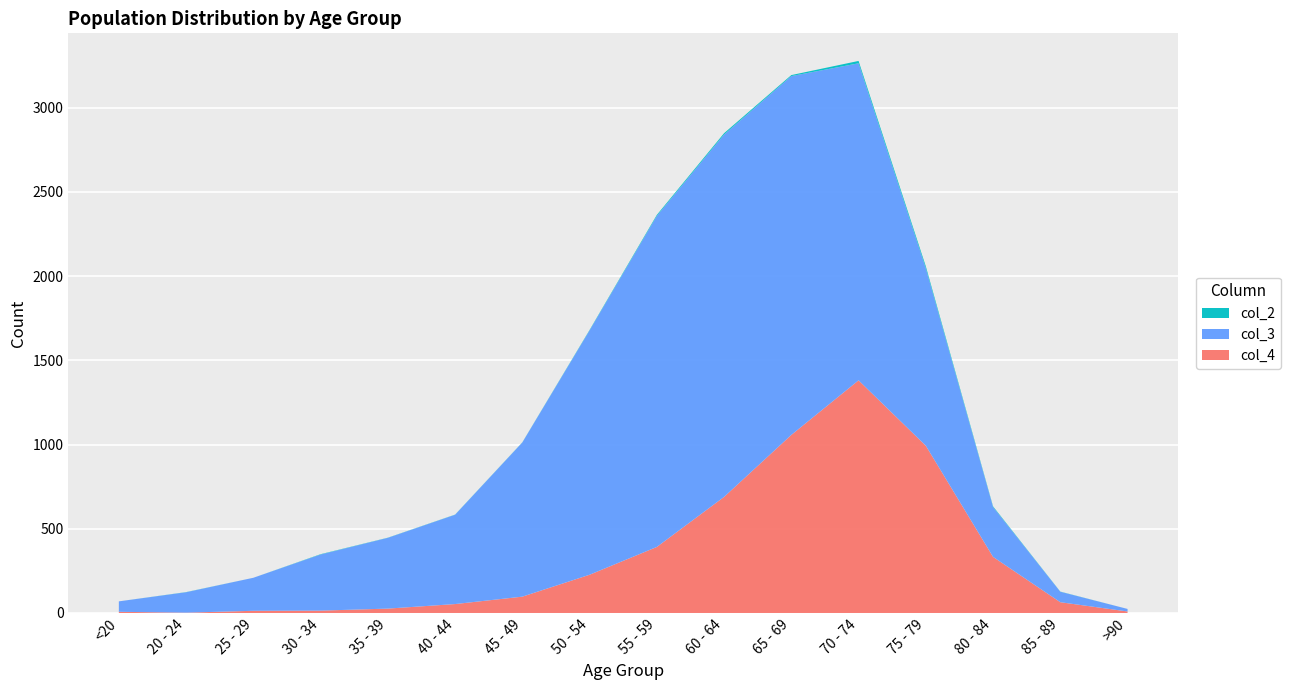

Reading left to right, list all the values displayed in this chart.

col_2: 0	1	0	2	1	1	1	3	6	8	6	14	12	4	1	0
col_3: 62	121	196	333	420	530	915	1450	1965	2151	2130	1882	1053	296	62	15
col_4: 7	2	13	14	26	53	97	227	392	689	1057	1381	993	333	64	9